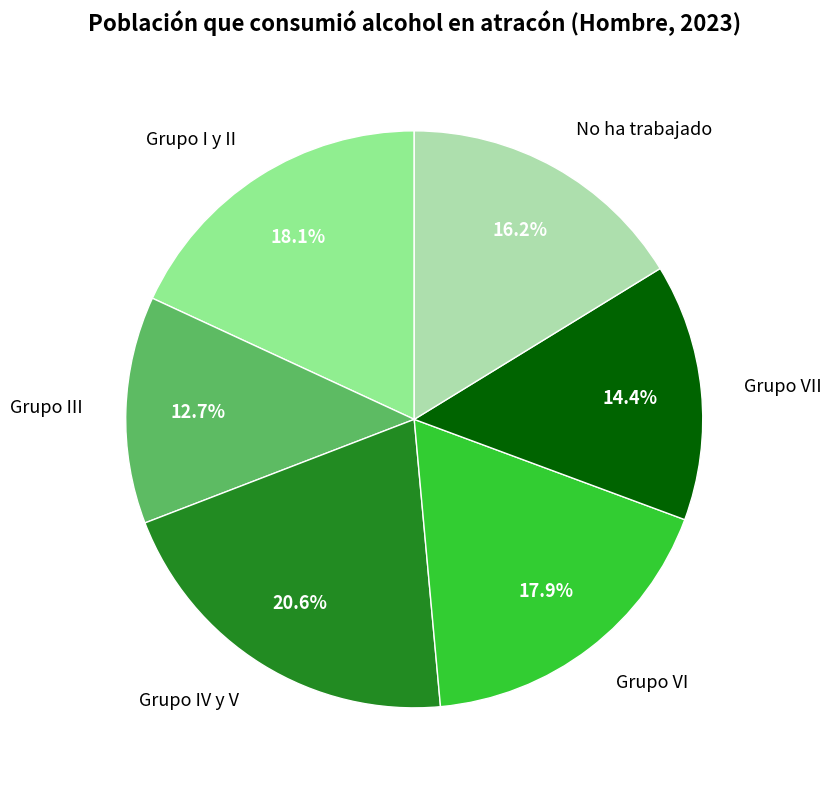

Is there a majority slice in this chart?

No